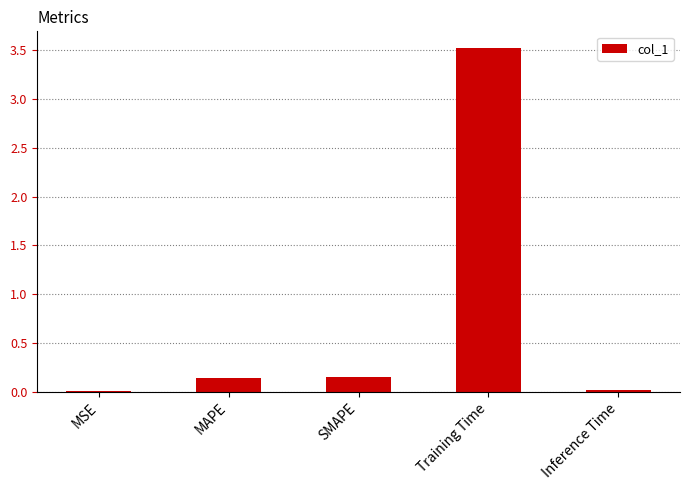

What is the difference between the values at SMAPE and Training Time?

3.4